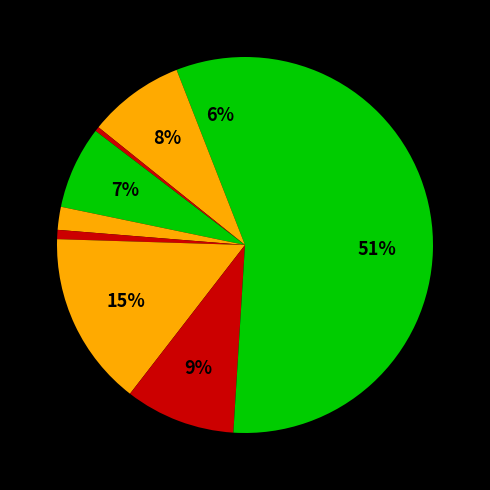

How many slices are in this pie chart?

9